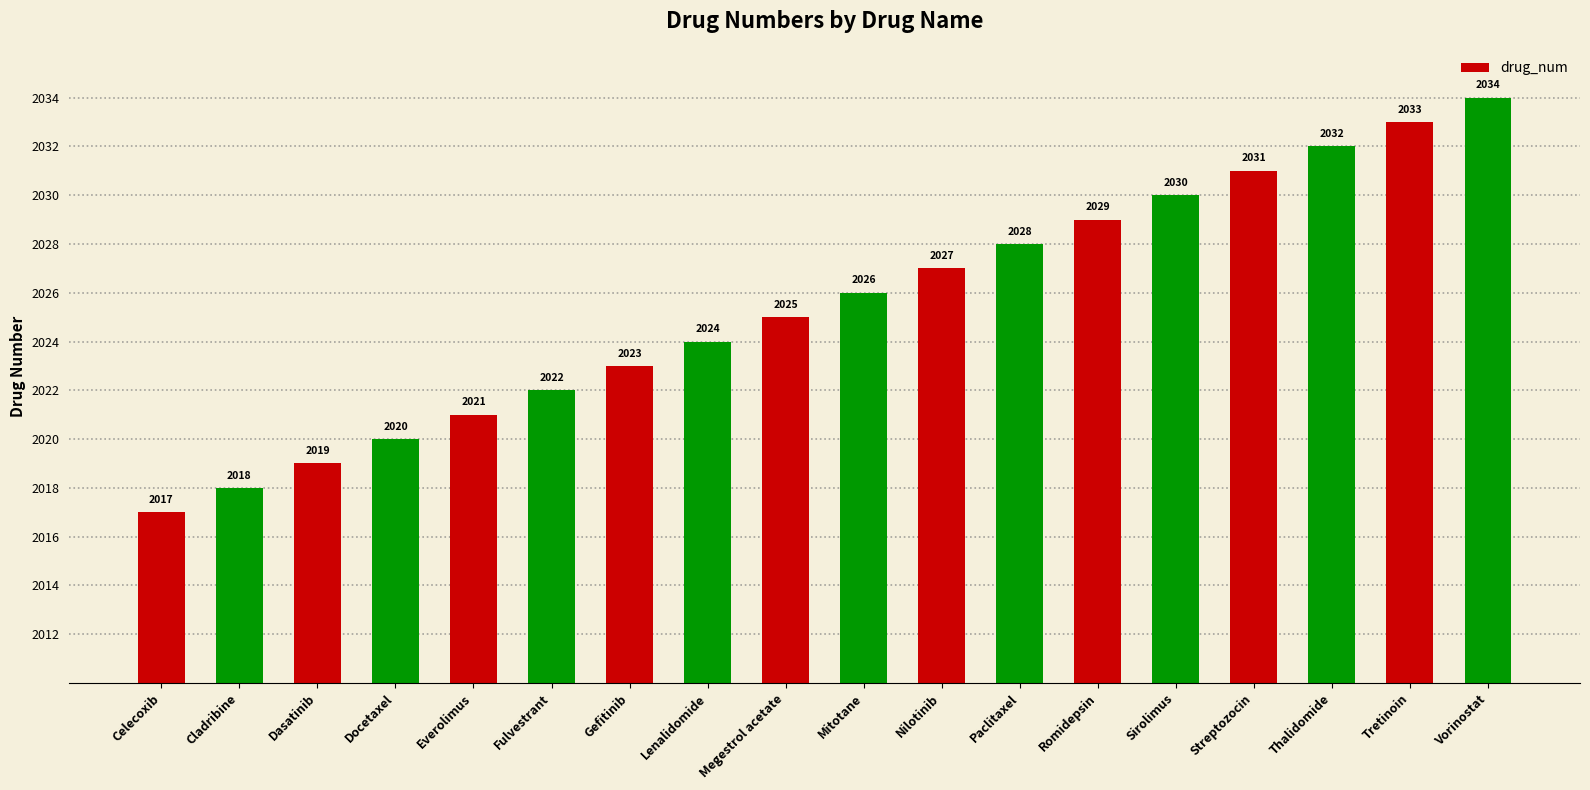

Which label corresponds to the largest value in the chart?

Vorinostat